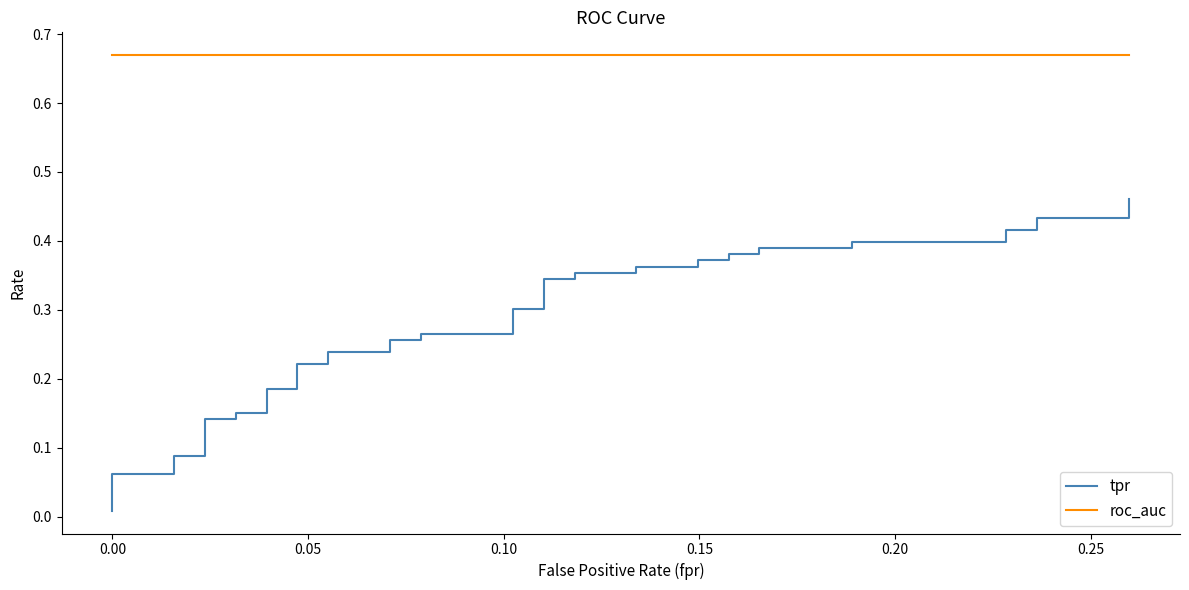

What are all the series names shown in the legend?

tpr, roc_auc